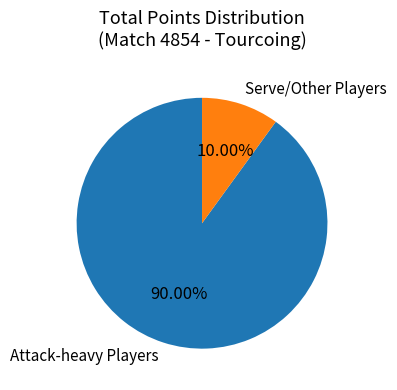

To the nearest percent, what is the average slice percentage?

50%